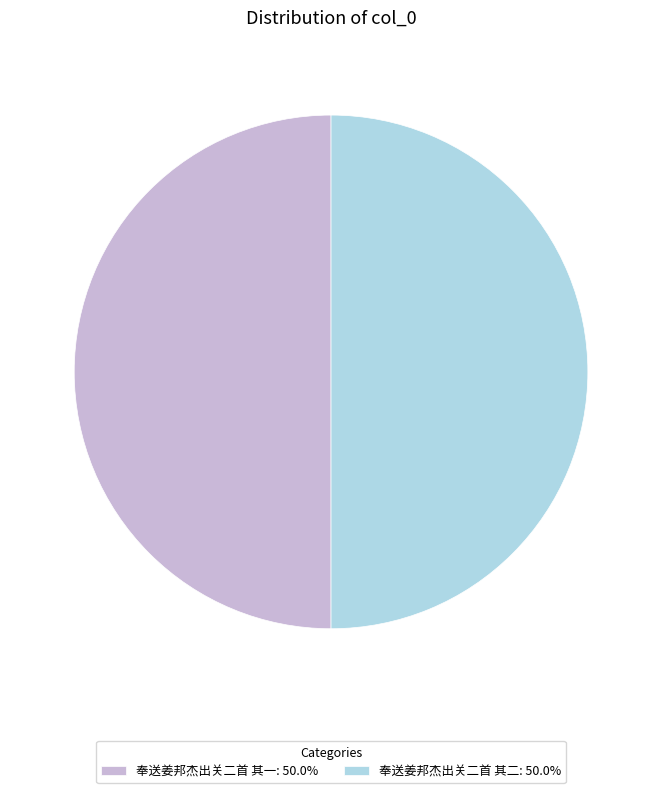

Count the number of slices in the pie.

2